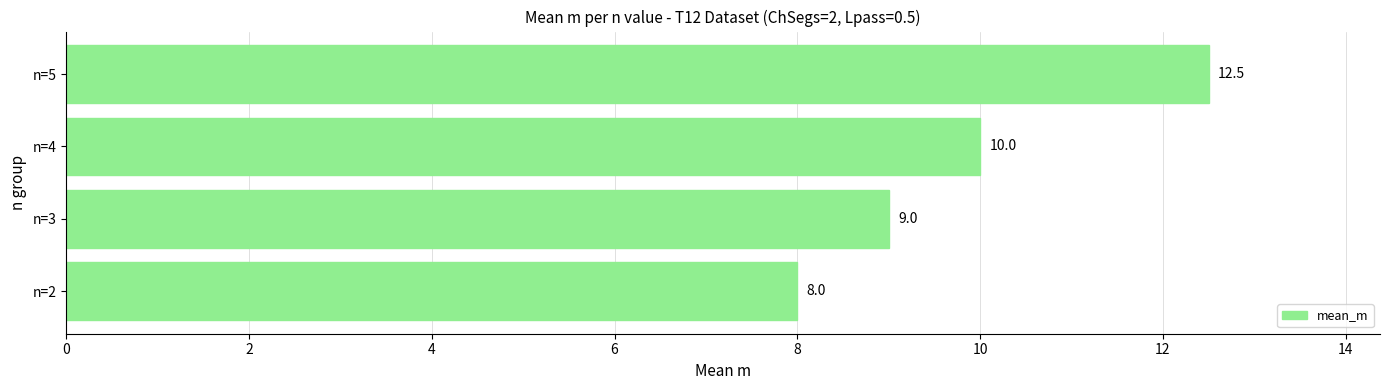

How many values are between 9 and 12?

2